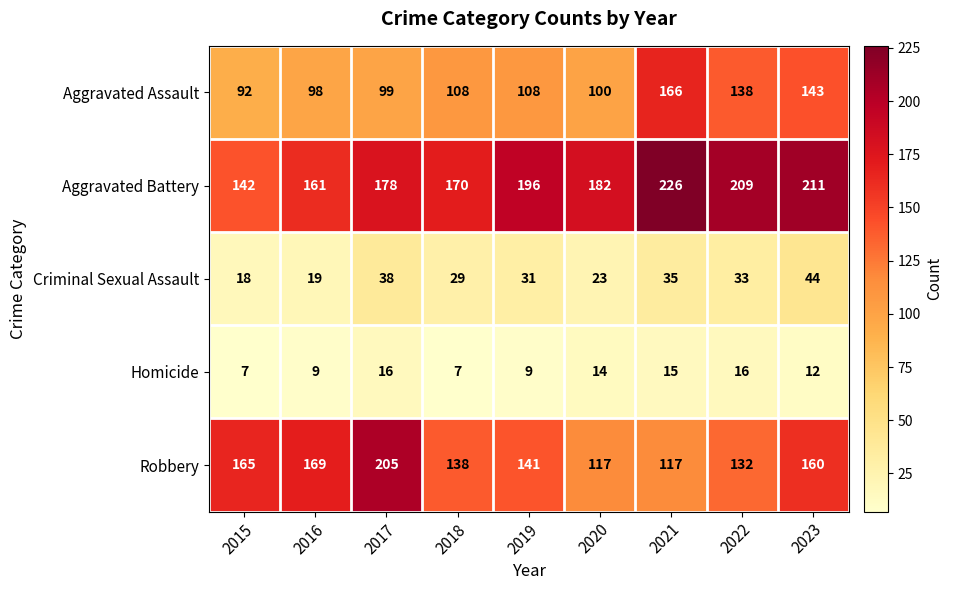

What is the total value across all series at 2018?

452